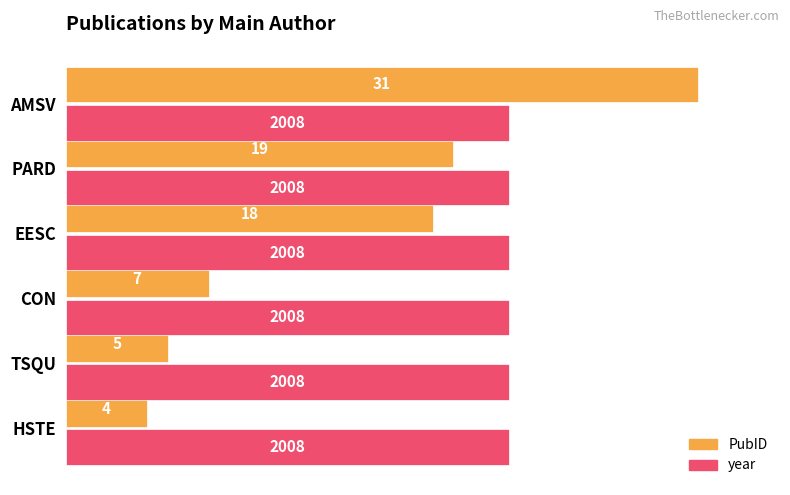

What is the smallest value displayed?

4.0